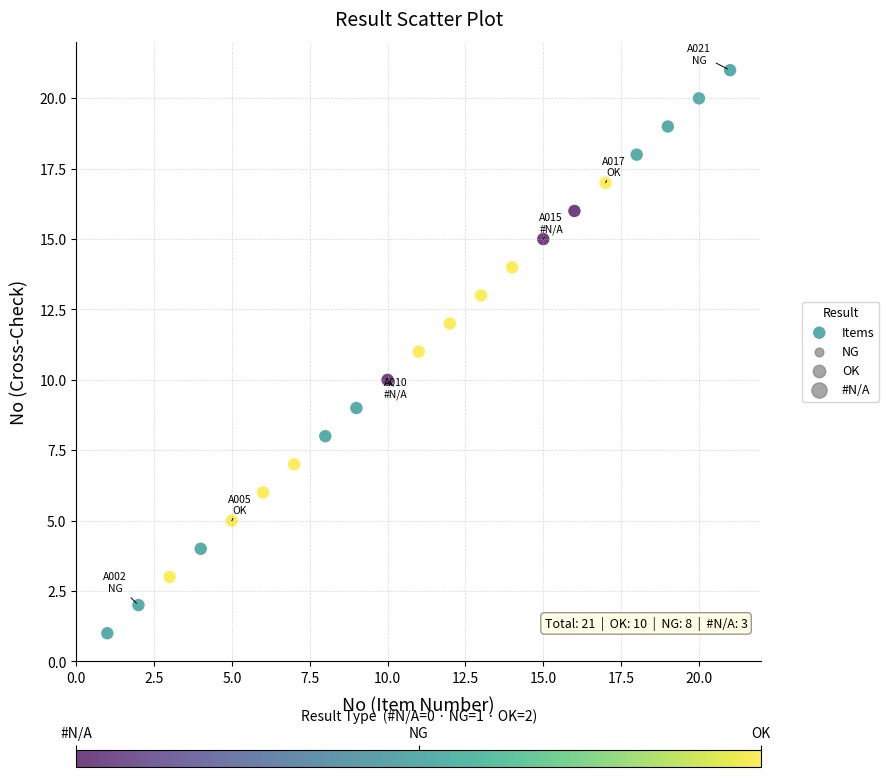

What is the range of X values (max minus min)?

20